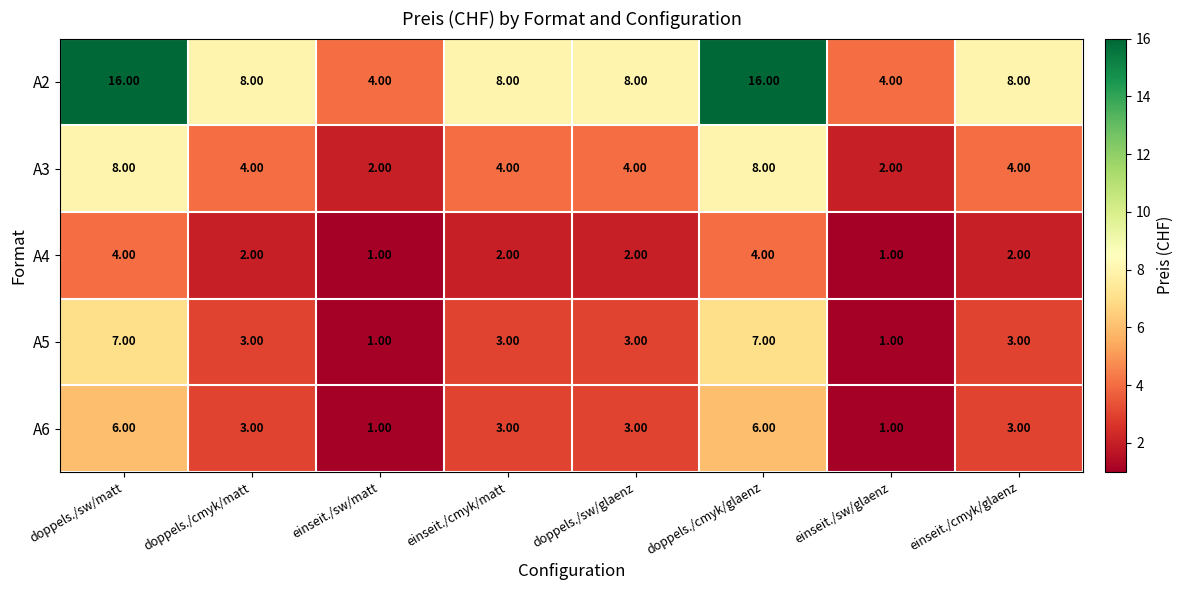

Which series has the largest total across all categories?

A2